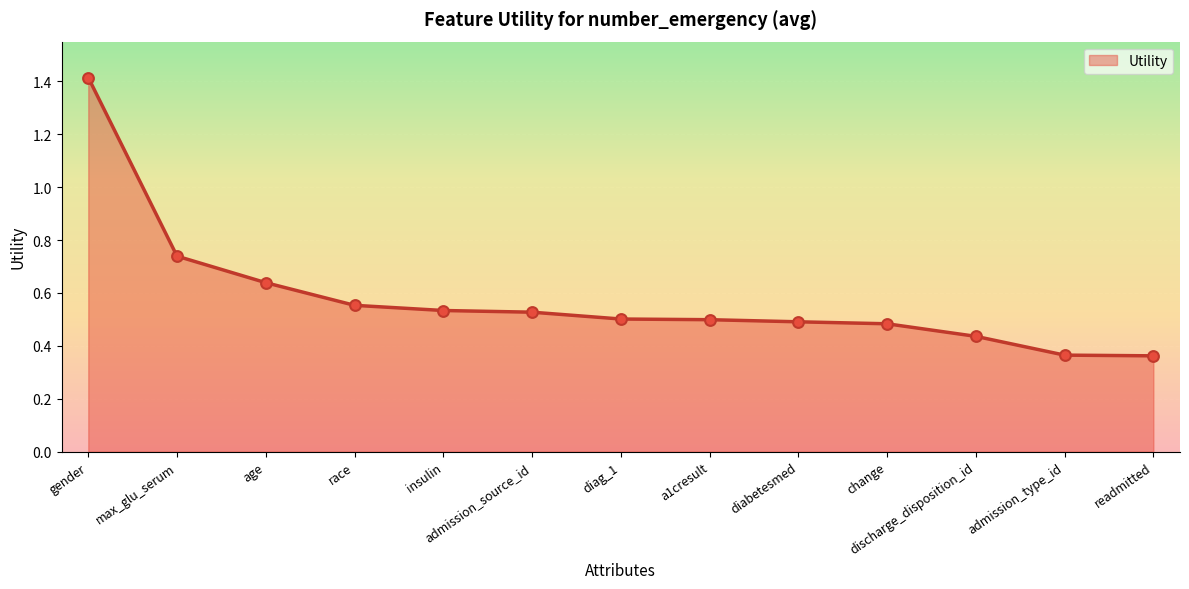

What is the change in value from max_glu_serum to change?

-0.3